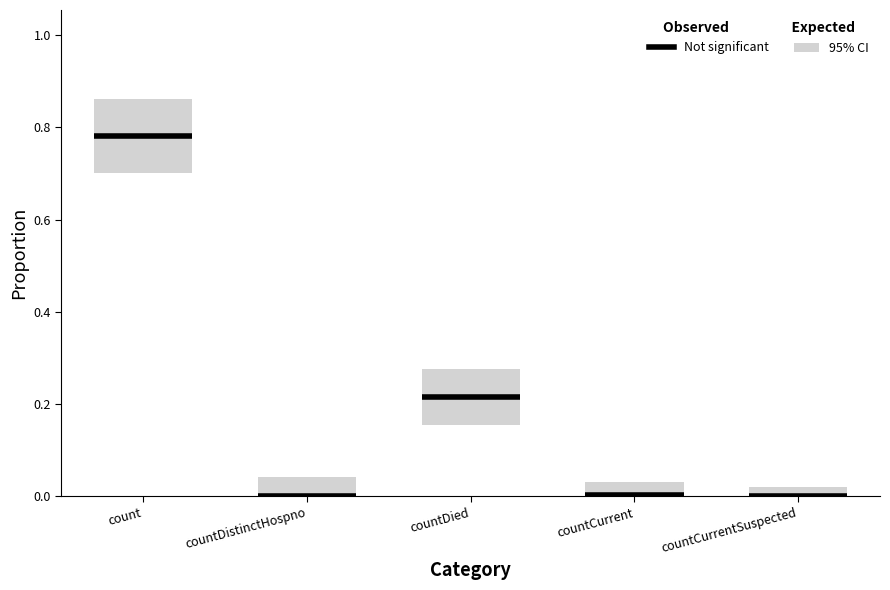

Does the chart contain stacked bars?

No